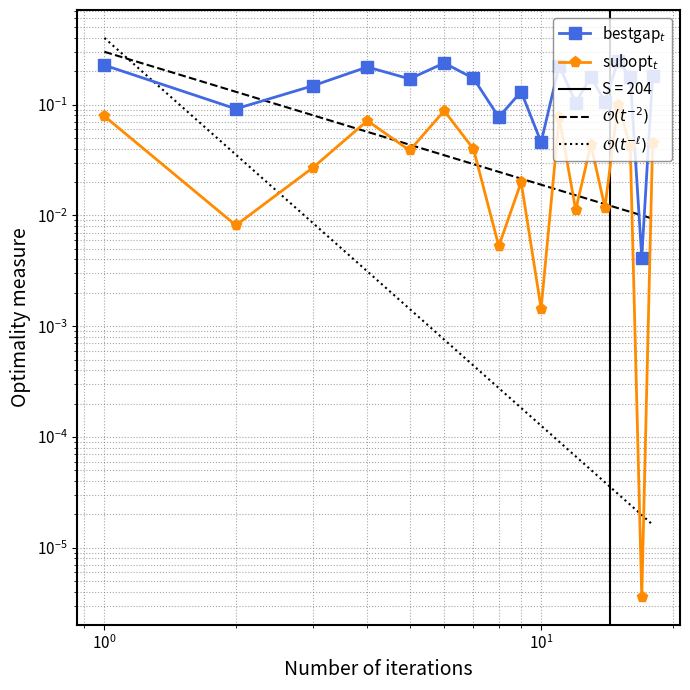

Reading left to right, what are all the values shown in this chart?

bestgap$_t$: 0.2	0.1	0.1	0.2	0.2	0.2	0.2	0.1	0.1	0.0	0.2	0.1	0.2	0.1	0.2	0.2	0.0	0.2
subopt$_t$: 0.1	0.0	0.0	0.1	0.0	0.1	0.0	0.0	0.0	0.0	0.1	0.0	0.0	0.0	0.1	0.0	0.0	0.0
$\mathcal{O}(t^{-2})$: 0.3	0.1	0.1	0.1	0.0	0.0	0.0	0.0	0.0	0.0	0.0	0.0	0.0	0.0	0.0	0.0	0.0	0.0
$\mathcal{O}(t^{-\ell})$: 0.4	0.0	0.0	0.0	0.0	0.0	0.0	0.0	0.0	0.0	0.0	0.0	0.0	0.0	0.0	0.0	0.0	0.0